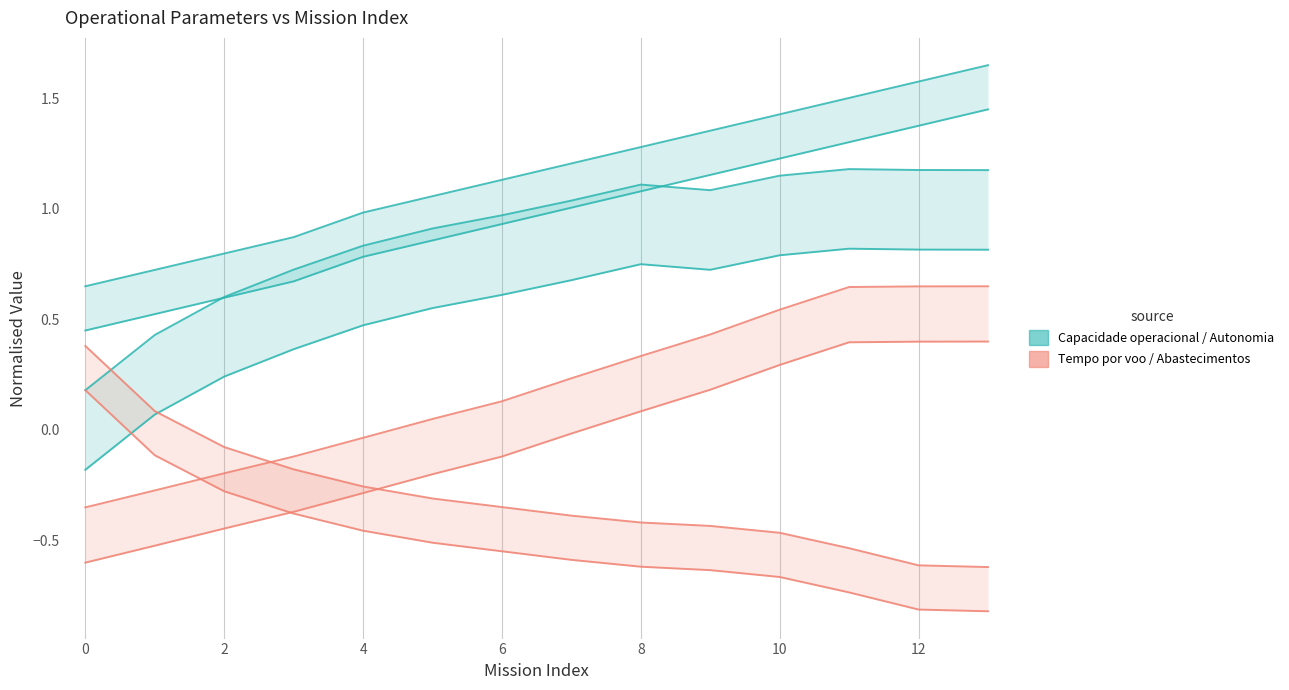

Does the chart display data point markers on the line(s)?

No